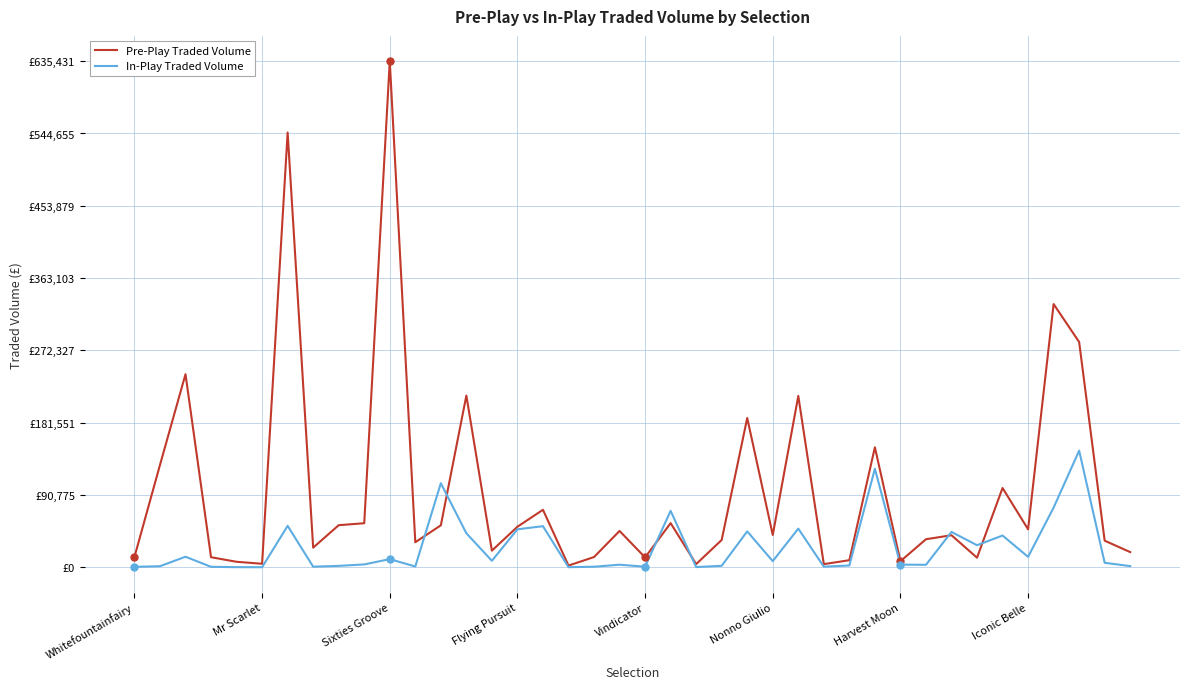

In In-Play Traded Volume, how many points are higher than both neighbors (excluding endpoints)?

13